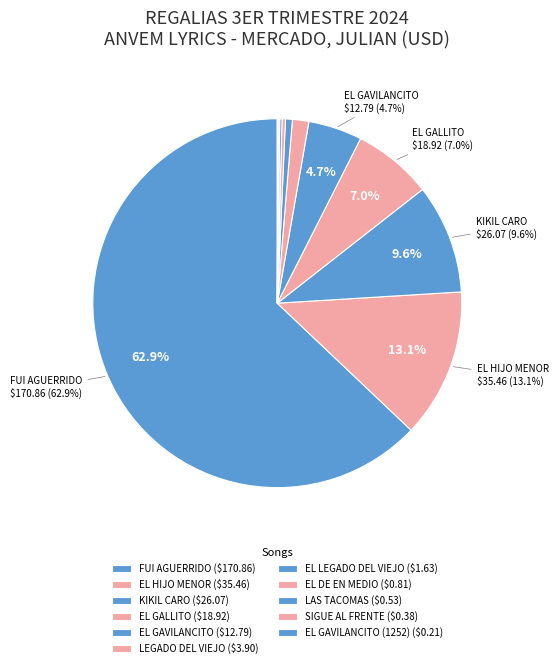

Which category has the biggest portion of the pie?

FUI AGUERRIDO